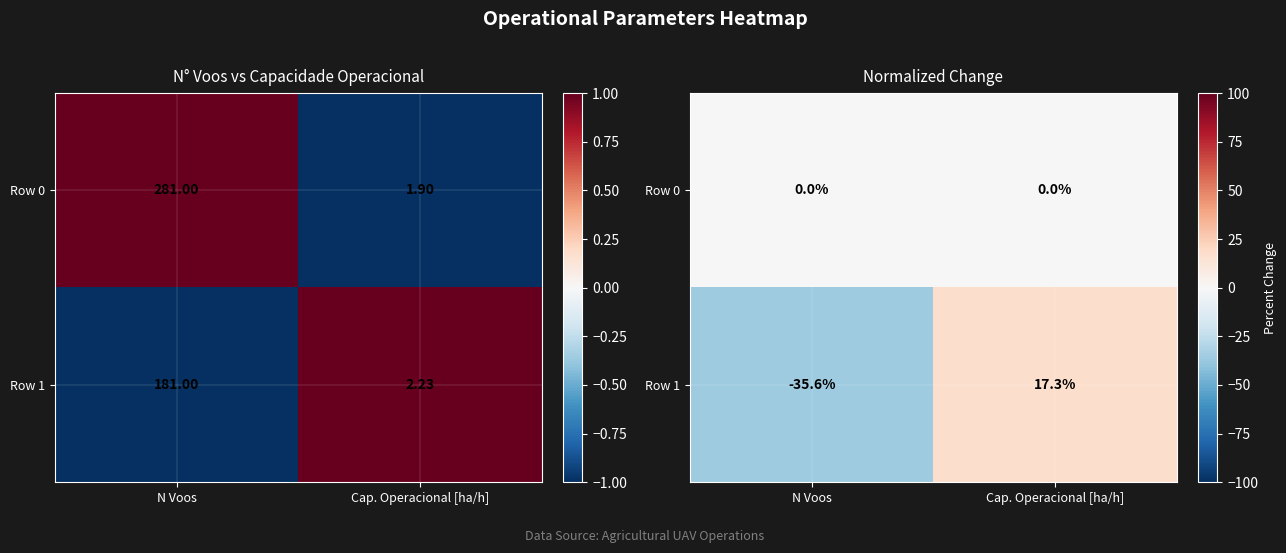

Which has a higher value, Cap. Operacional [ha/h] or N Voos?

Cap. Operacional [ha/h]